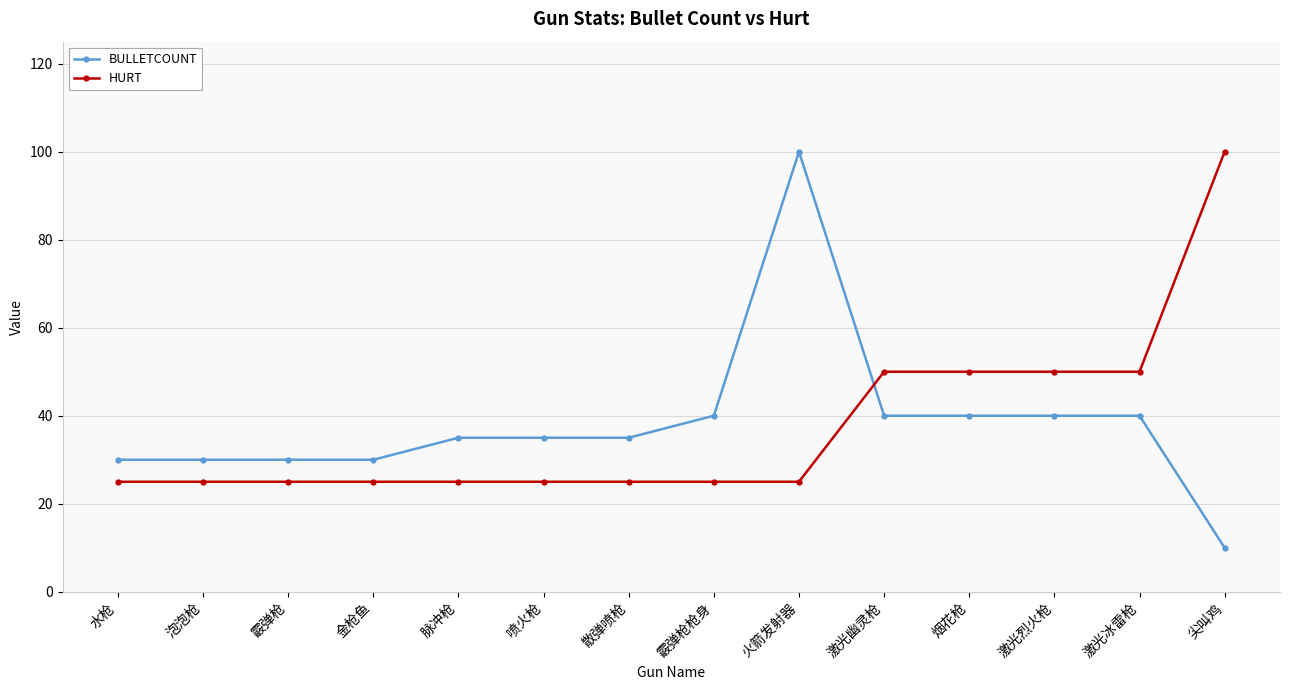

What is the sum of all BULLETCOUNT values?

535